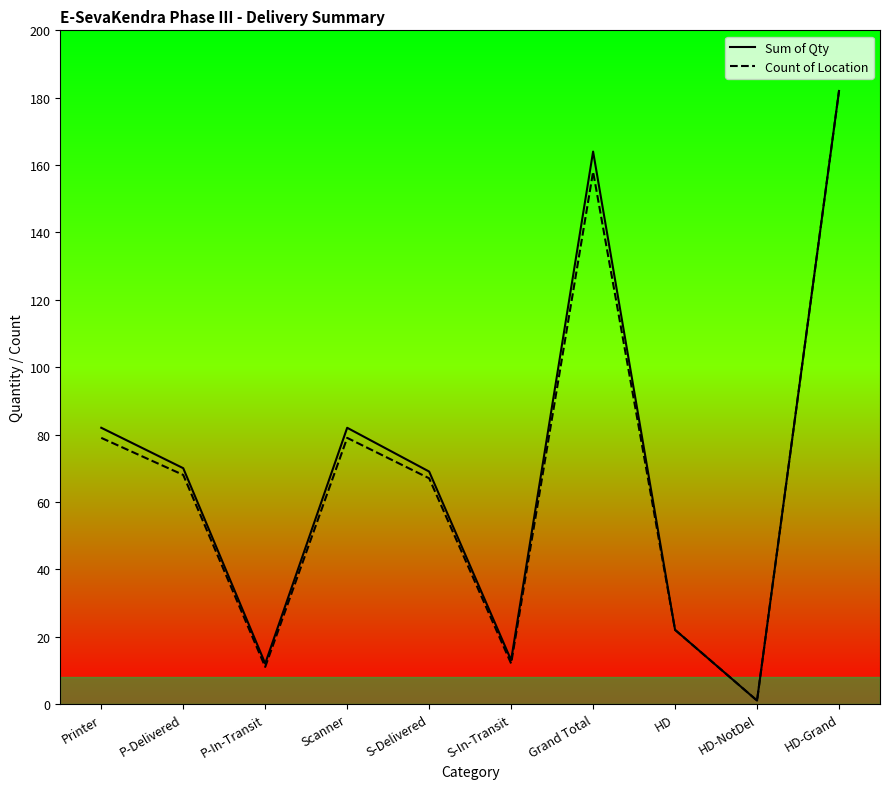

Rank the series by their maximum value, from highest to lowest.

Sum of Qty, Count of Location